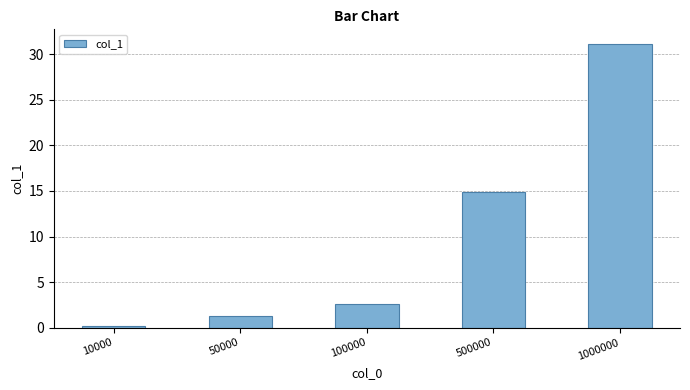

Reading right to left, extract all data points from this chart.

31.2	14.9	2.6	1.2	0.2